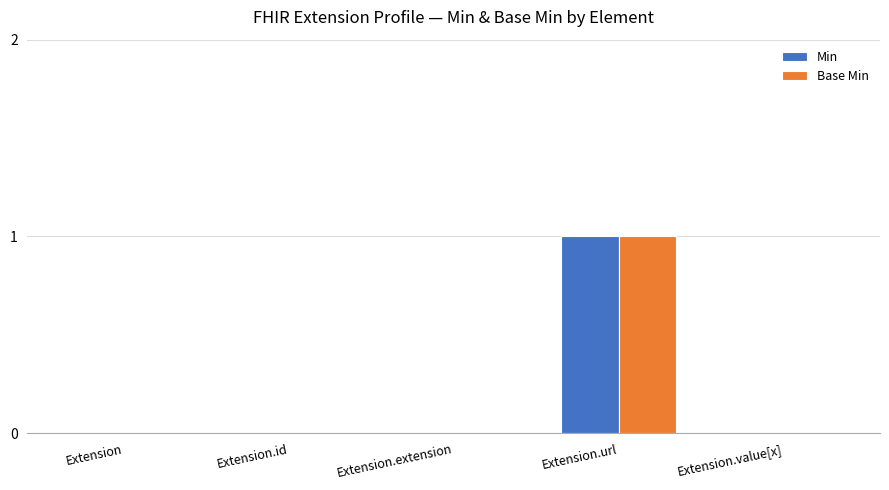

At which label does Base Min reach its peak?

Extension.url